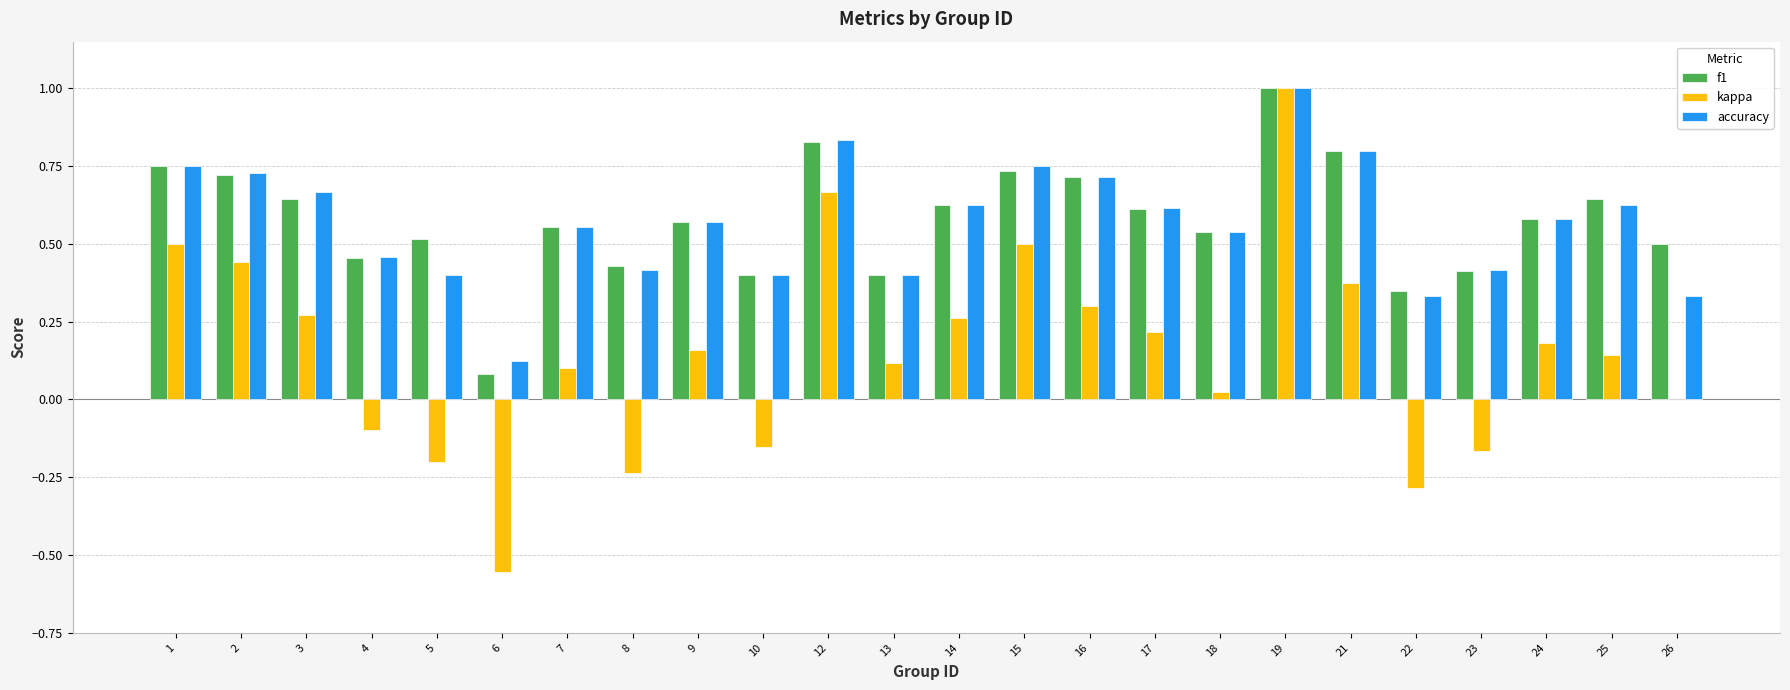

What is the total value across all series at 12?

2.3